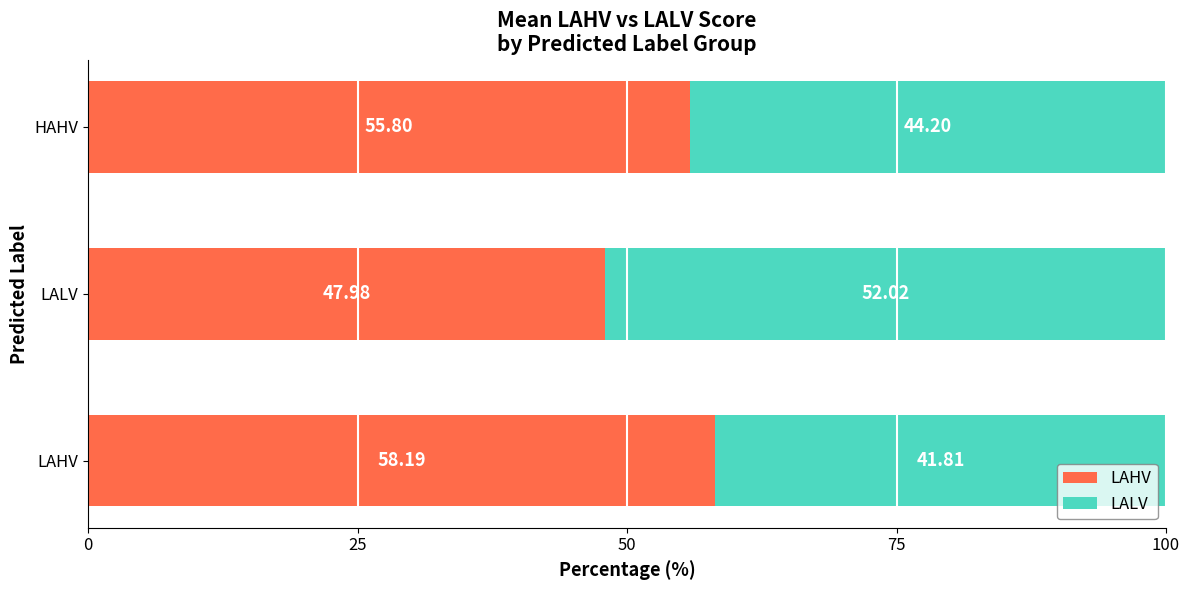

Where is LAHV nearest to the value 53?

HAHV